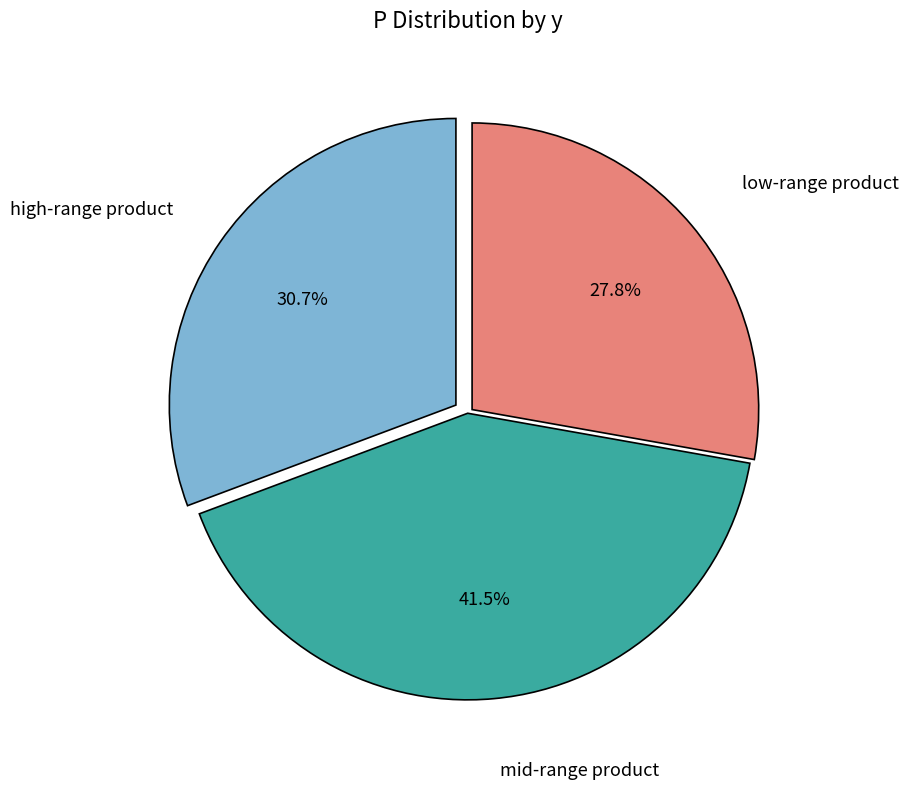

Is there any slice that represents more than half of the pie?

No